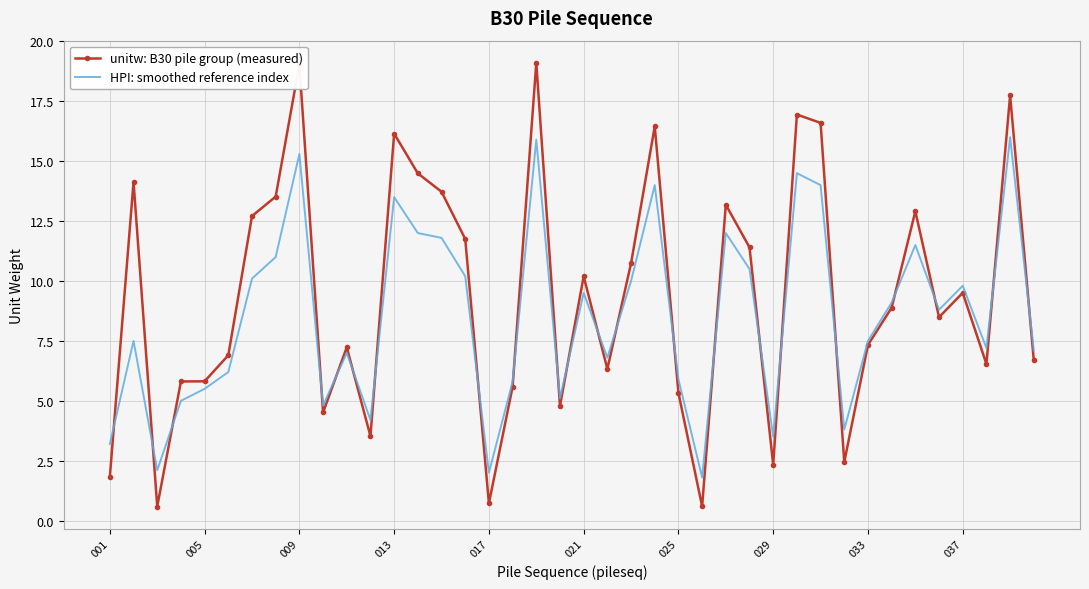

Rank the series by their average value, from highest to lowest.

unitw: B30 pile group (measured), HPI: smoothed reference index